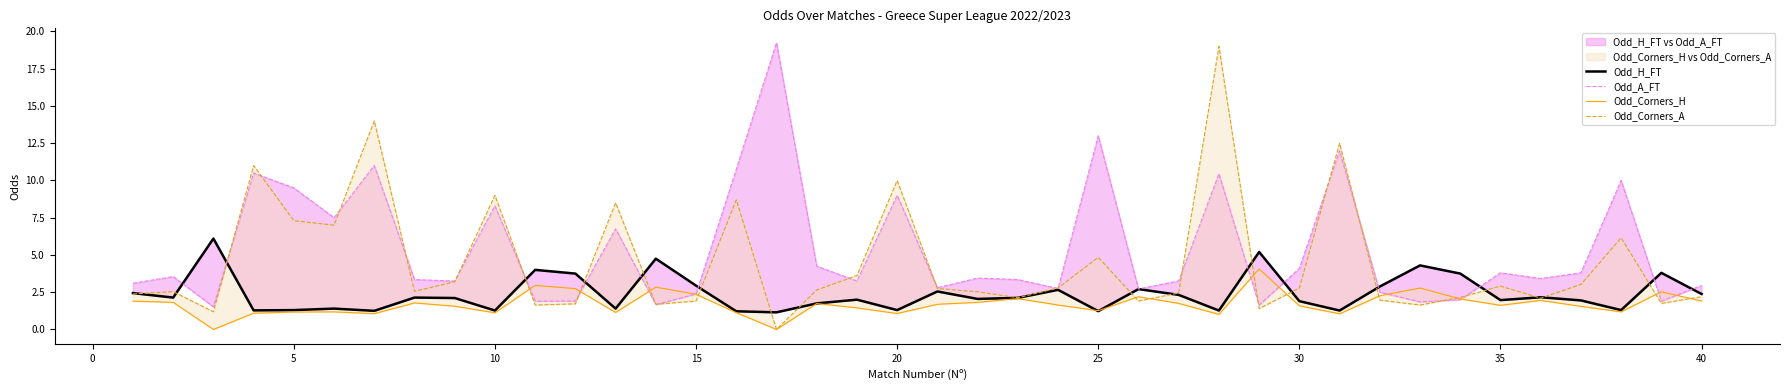

True or false: Odd_Corners_A has more than 0 points higher than both neighbors.

True